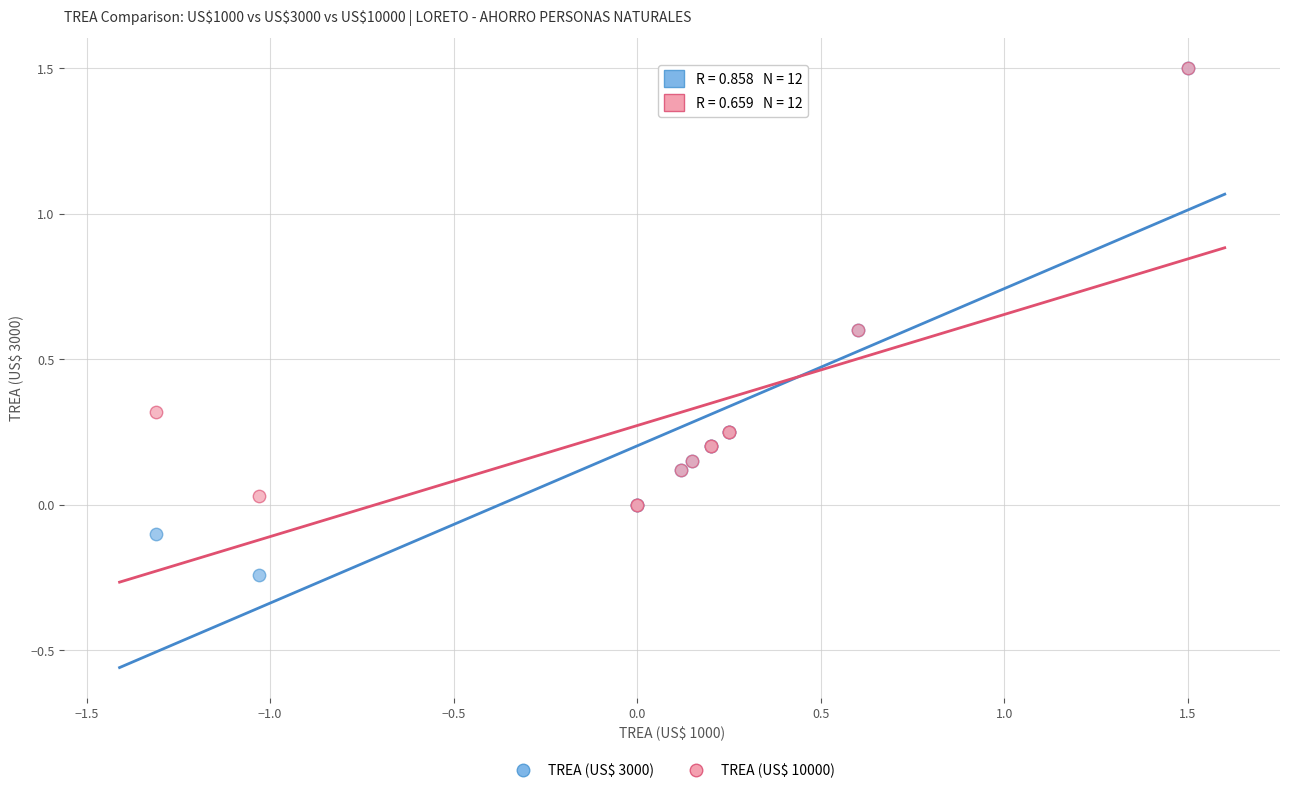

Which series contains the lowest Y value?

TREA (US$ 3000)